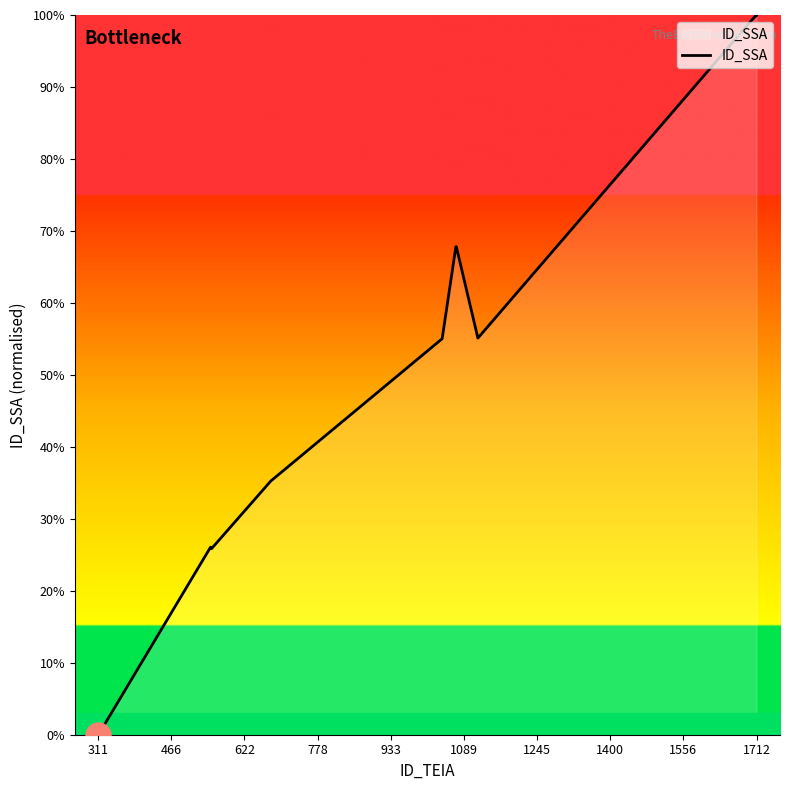

What is the greatest value displayed?

100.0